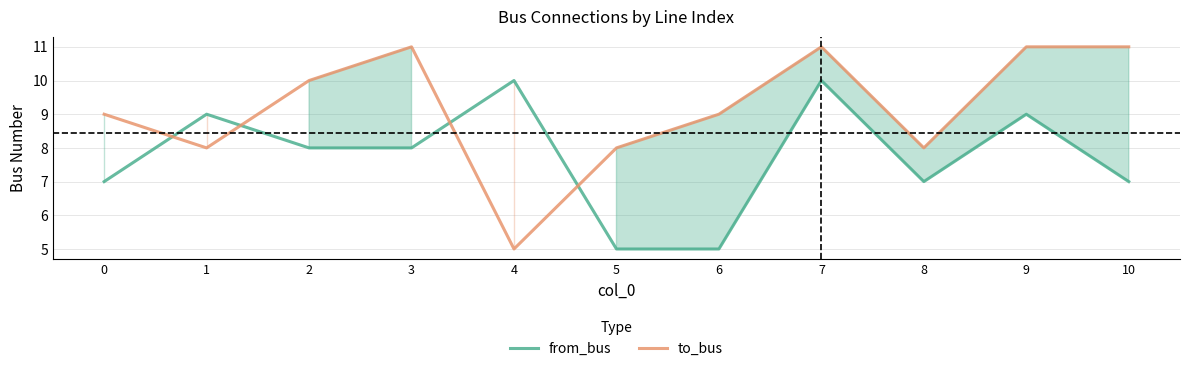

What is the sum of the from_bus values at 2 and 1?

17